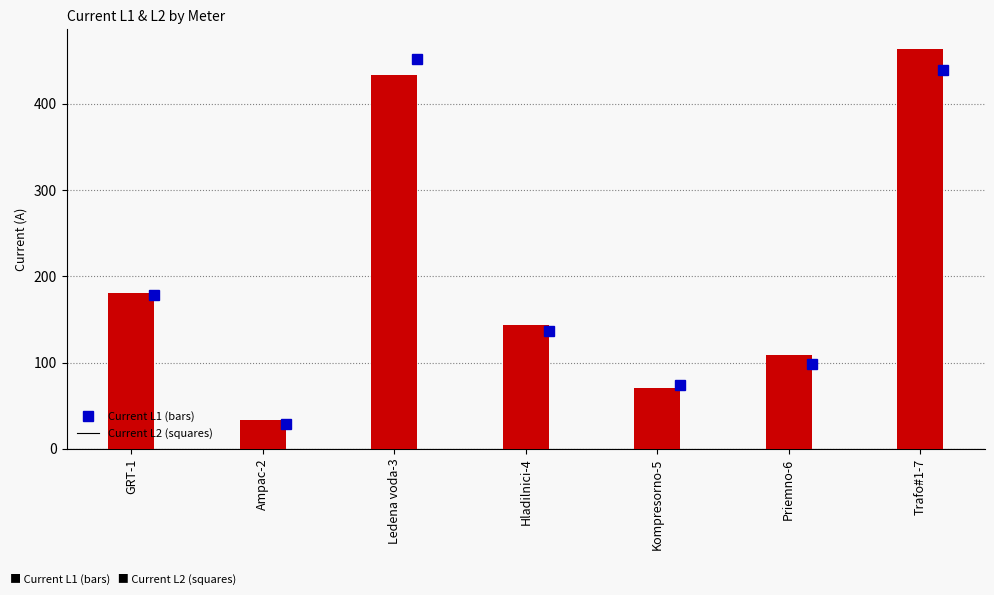

What is the total value across all series at Hladilnici-4?

280.9